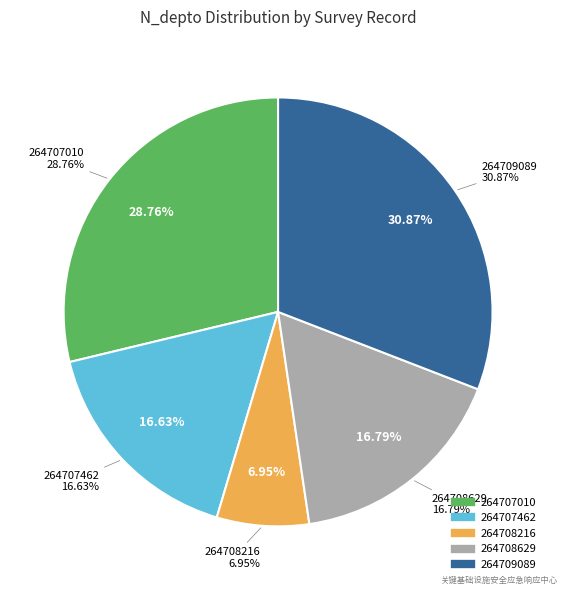

Approximately how many times larger is the value at 264709089 compared to 264707010?

1.1